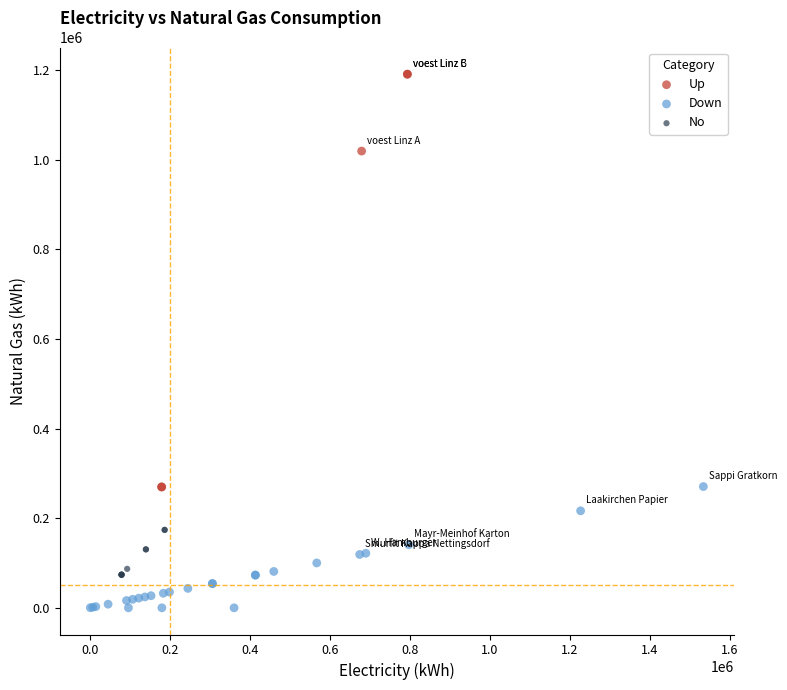

Which series has the largest Y range (max minus min)?

Up